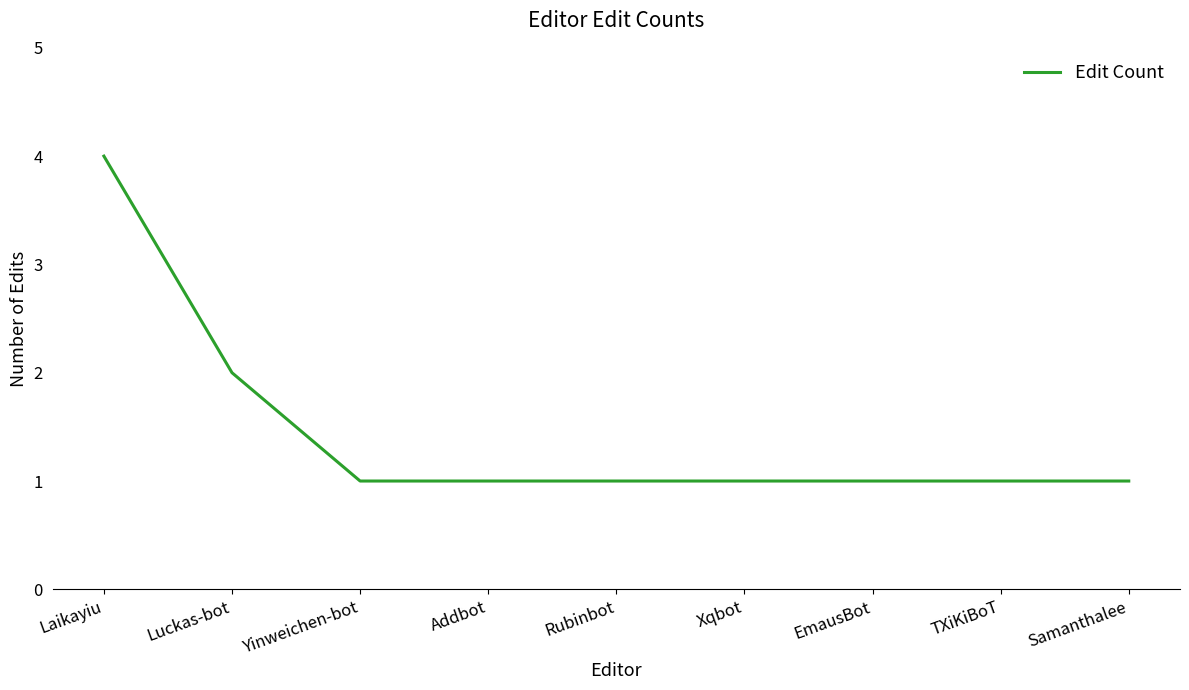

How many distinct data groups are displayed?

1